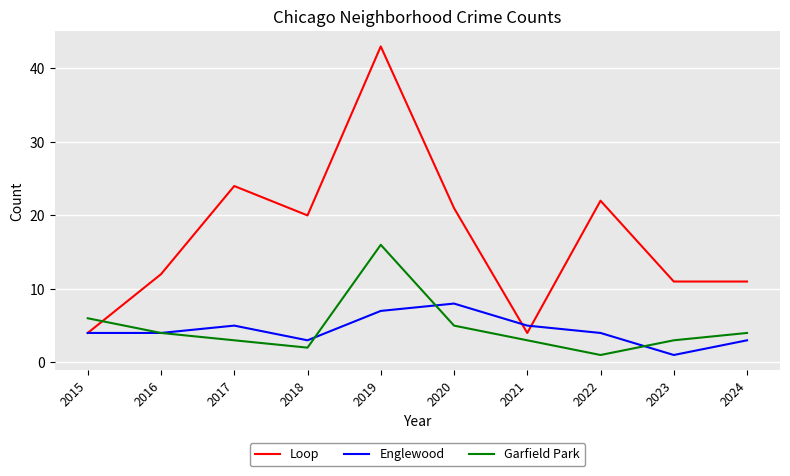

Which series has the widest spread of values?

Loop